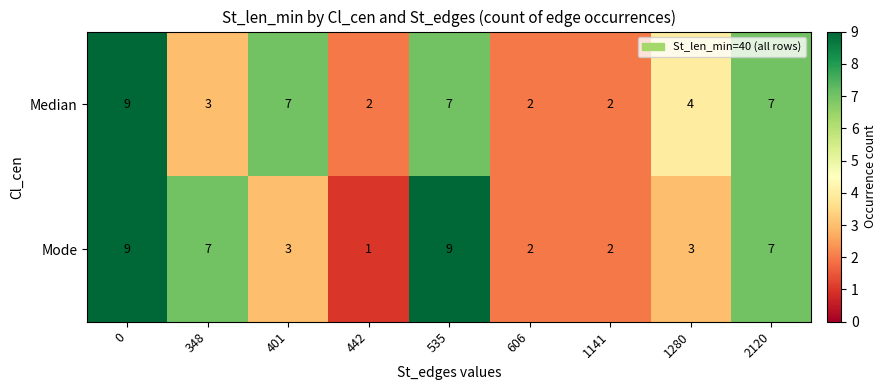

Is it true that Mode equals 9 at 535?

True